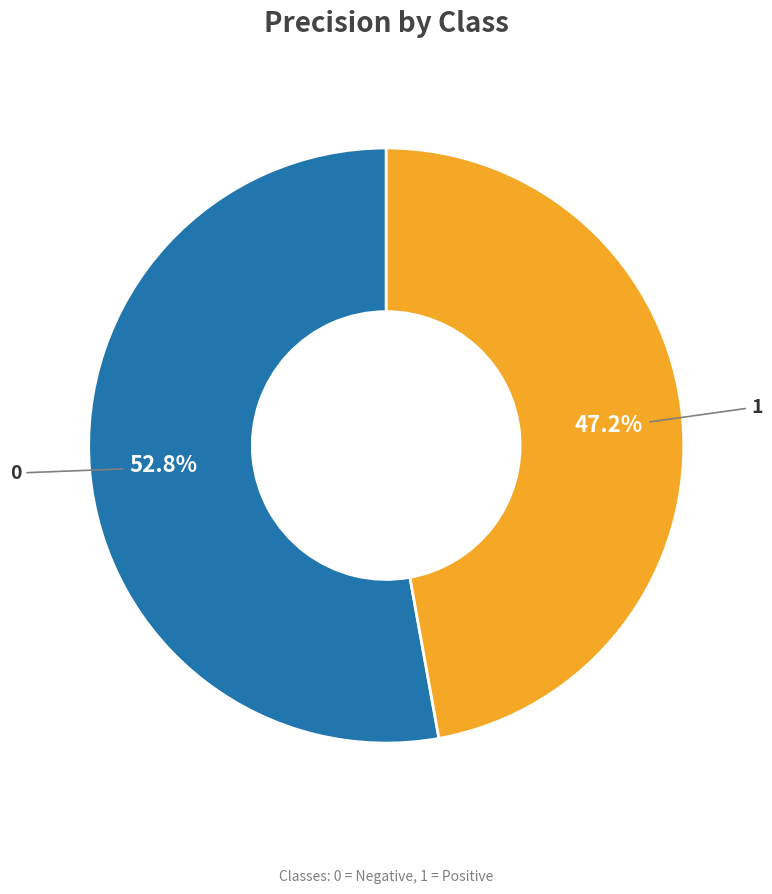

Which slice is the smallest?

1